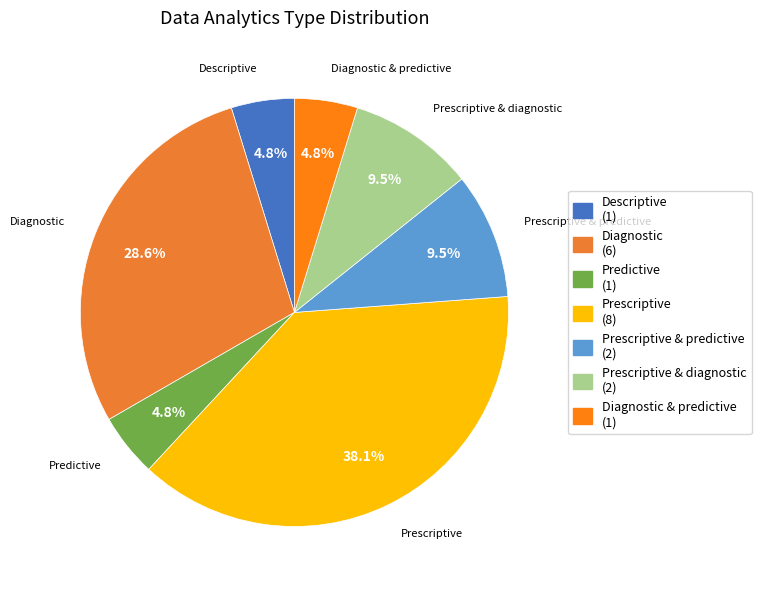

Which slice is the largest?

Prescriptive